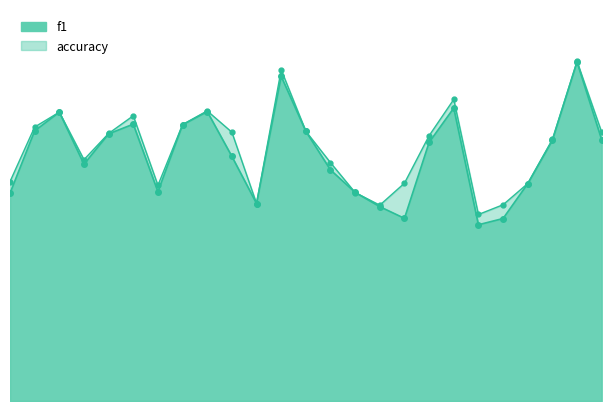

Rank the categories by accuracy value from highest to lowest.

25, 12, 19, 9, 3, 6, 8, 2, 13, 10, 26, 5, 18, 24, 4, 14, 1, 17, 23, 7, 15, 11, 22, 16, 21